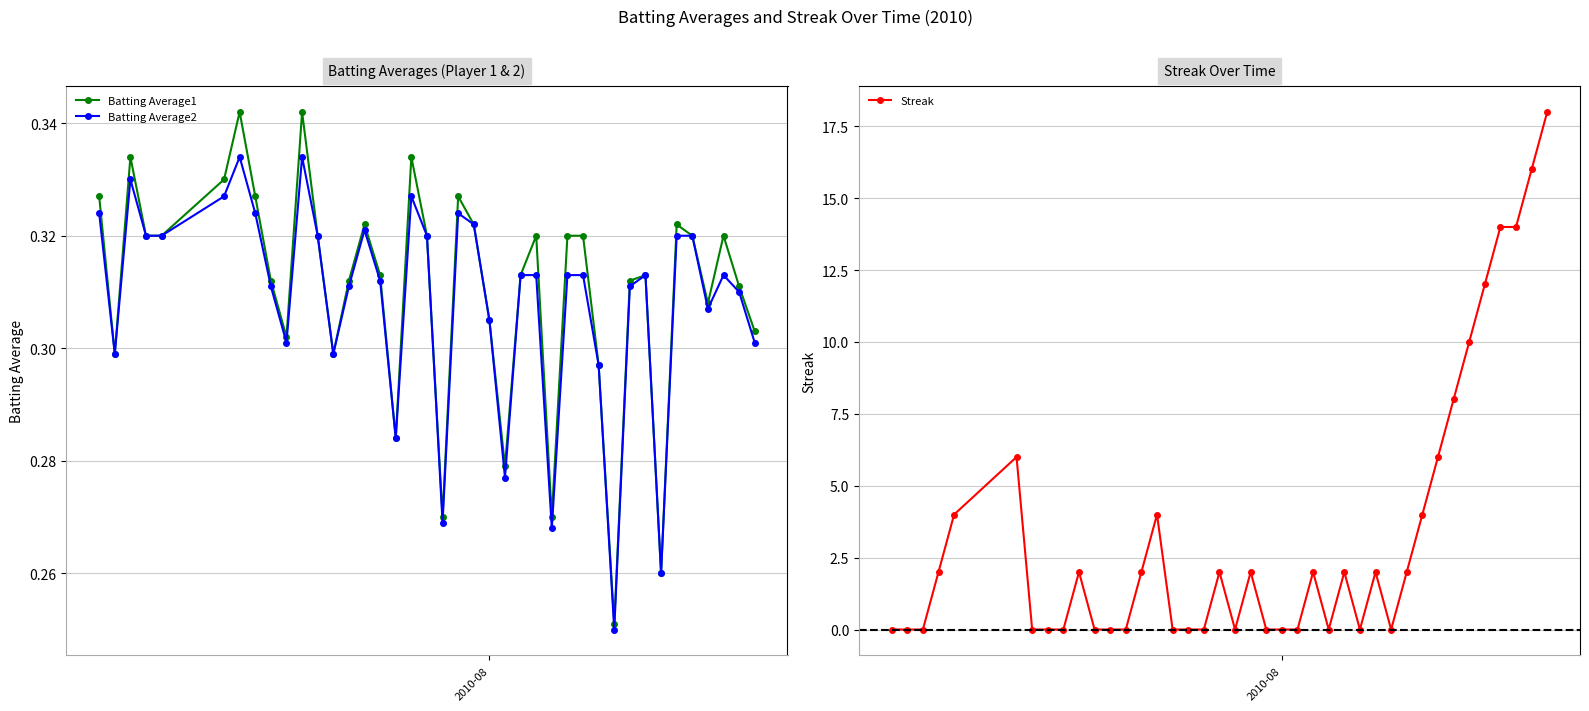

How many Batting Average2 values are between 0 and 1?

40